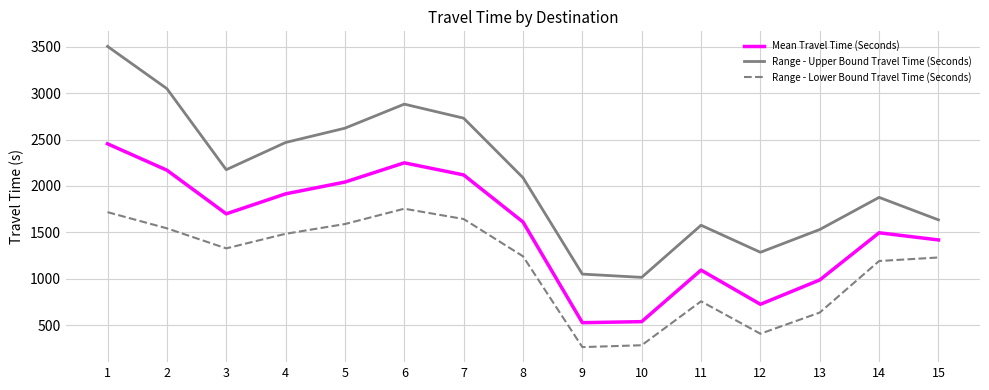

Between 7 and 8, which series saw the biggest shift?

Range - Upper Bound Travel Time (Seconds)